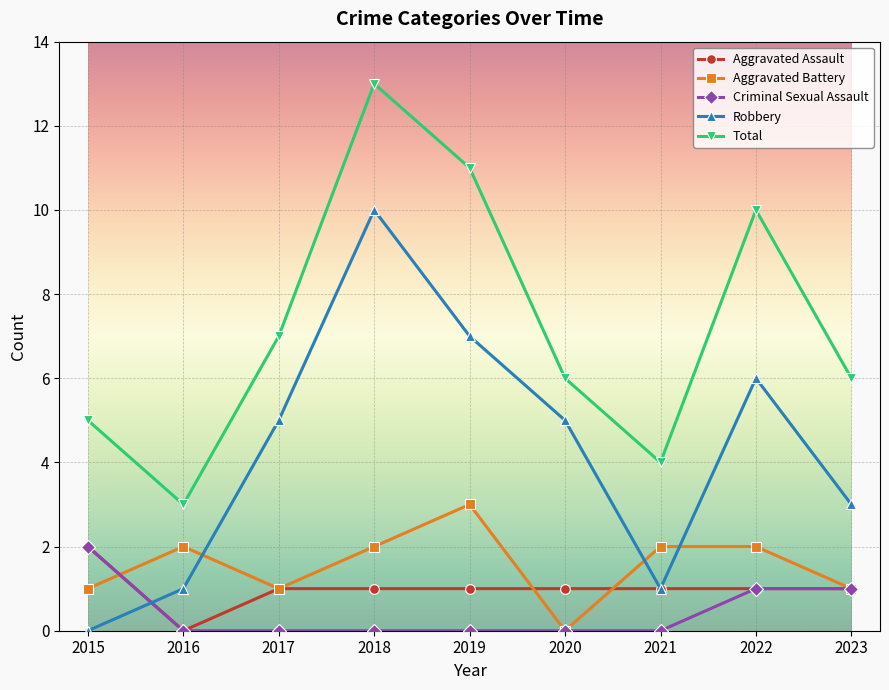

How many lines are shown in the chart?

5